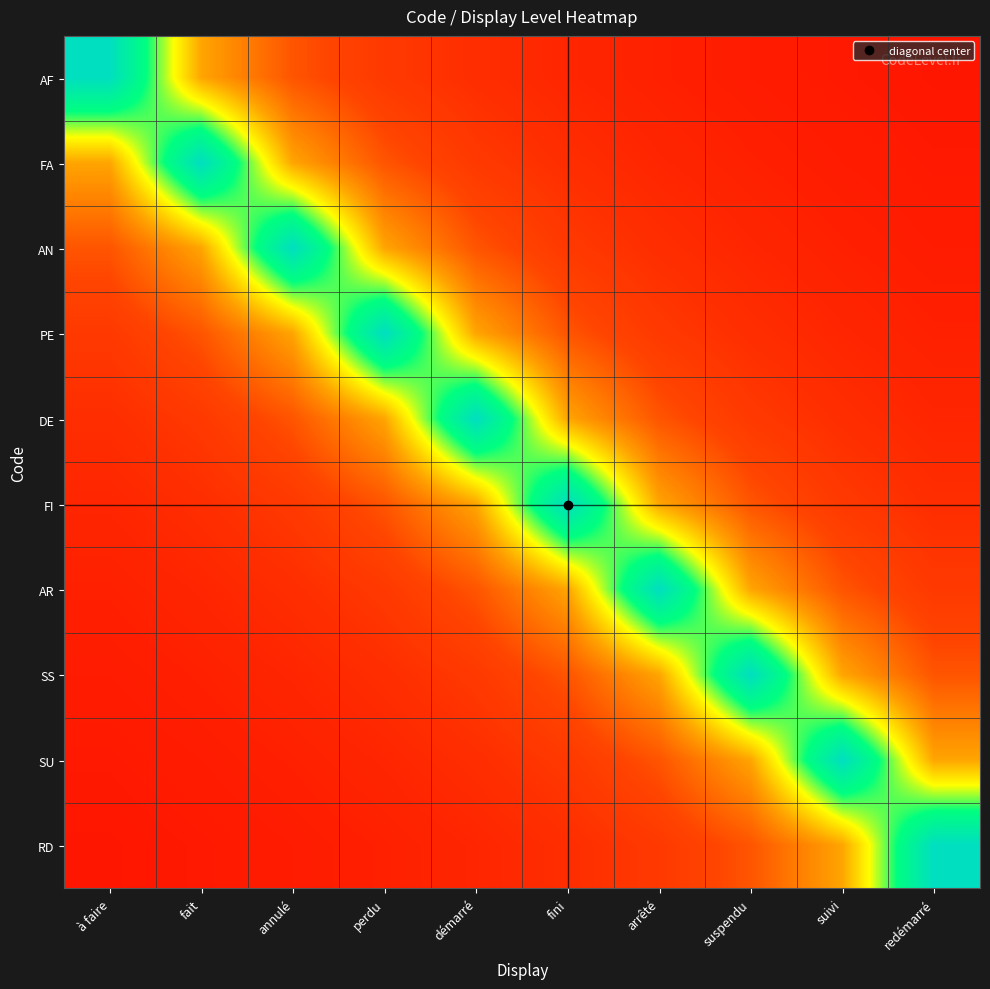

Which has a higher value, à faire or annulé?

à faire